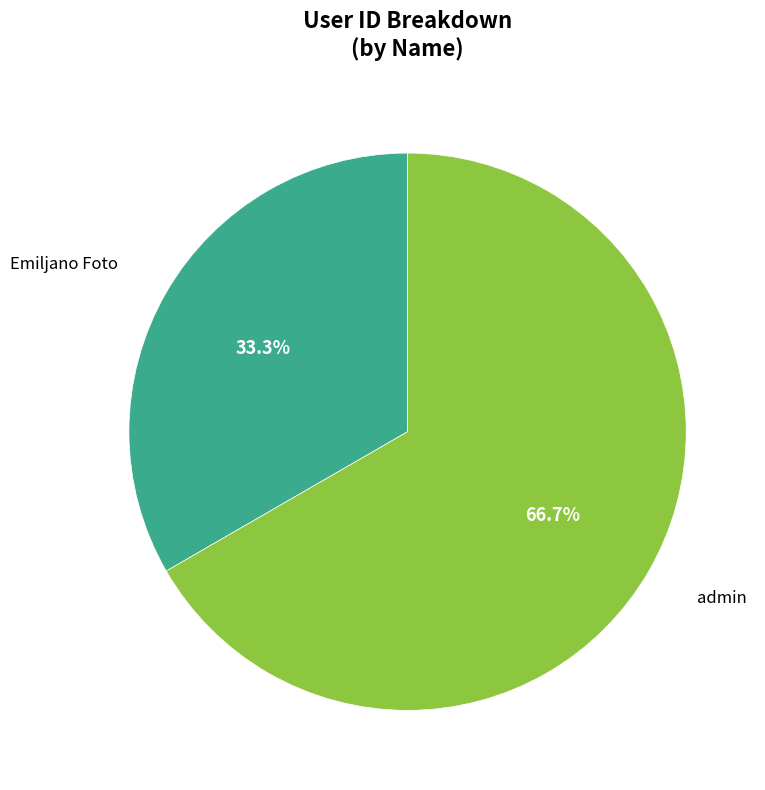

Count the number of slices in the pie.

2